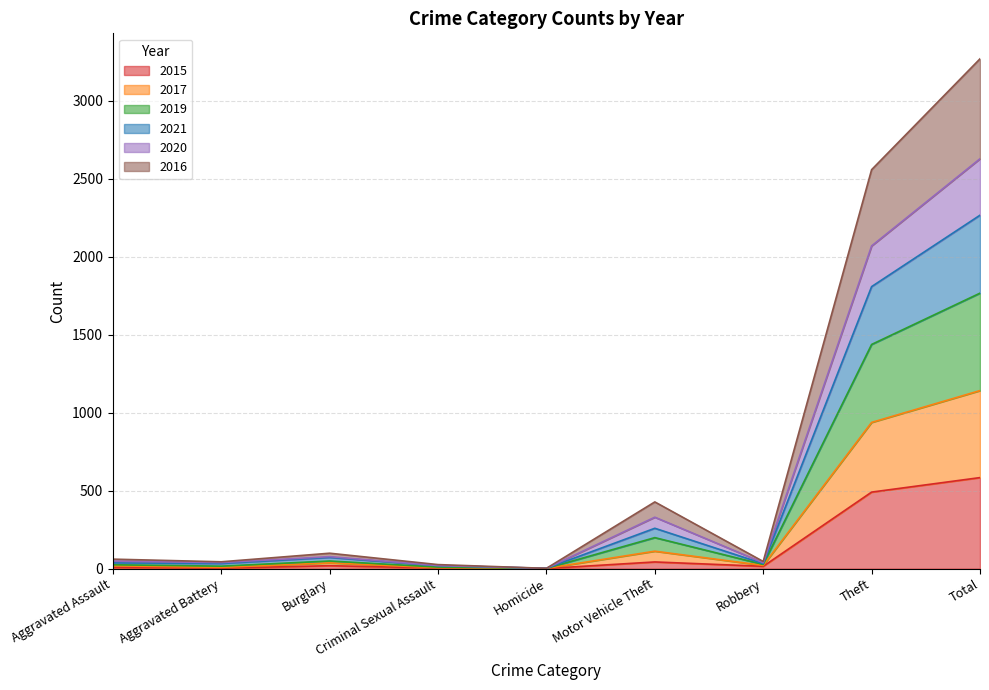

At which label does 2015 first exceed 15?

Burglary